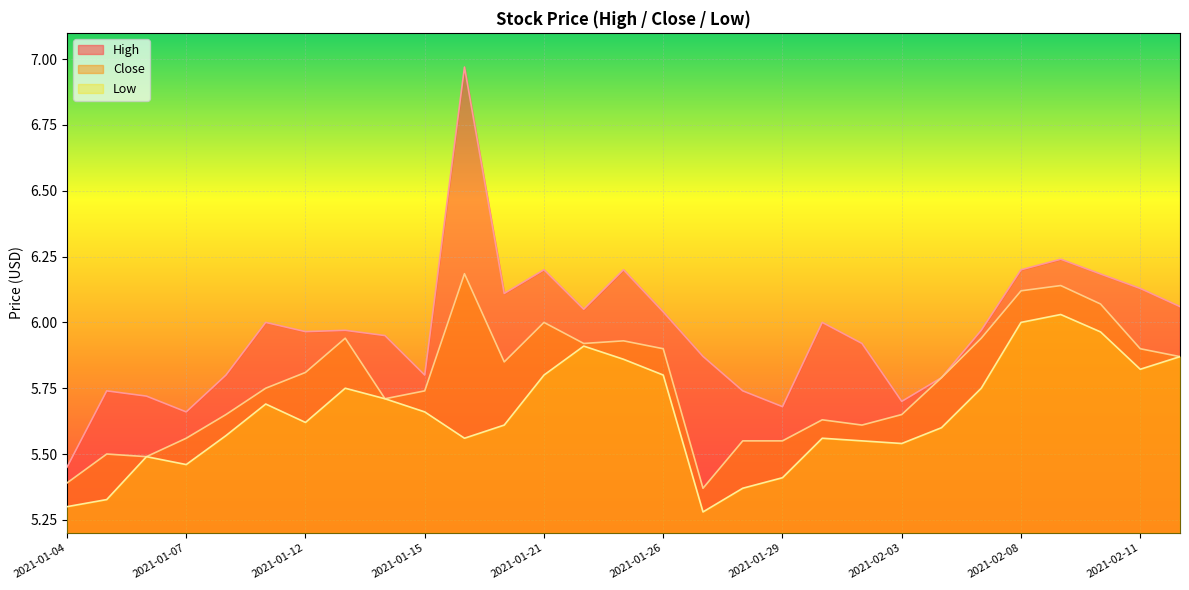

What is the label of the 2nd point from the right?

2021-02-11